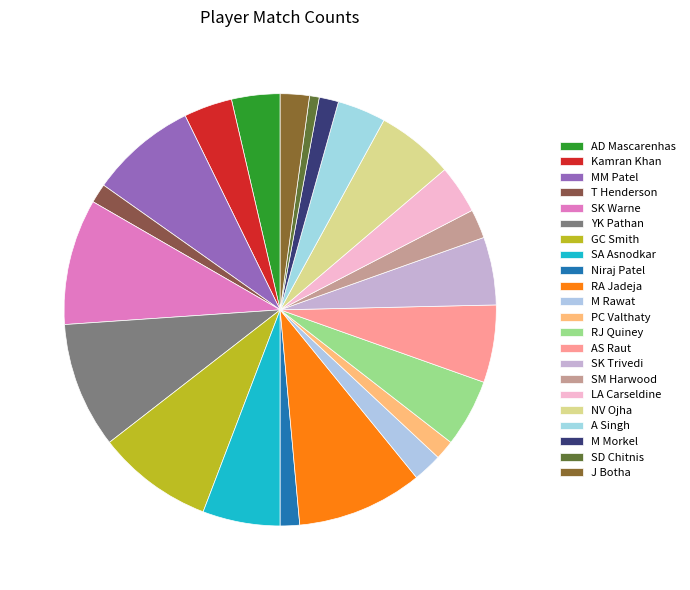

To the nearest percent, what is the difference between the AS Raut and PC Valthaty slice percentages?

4%